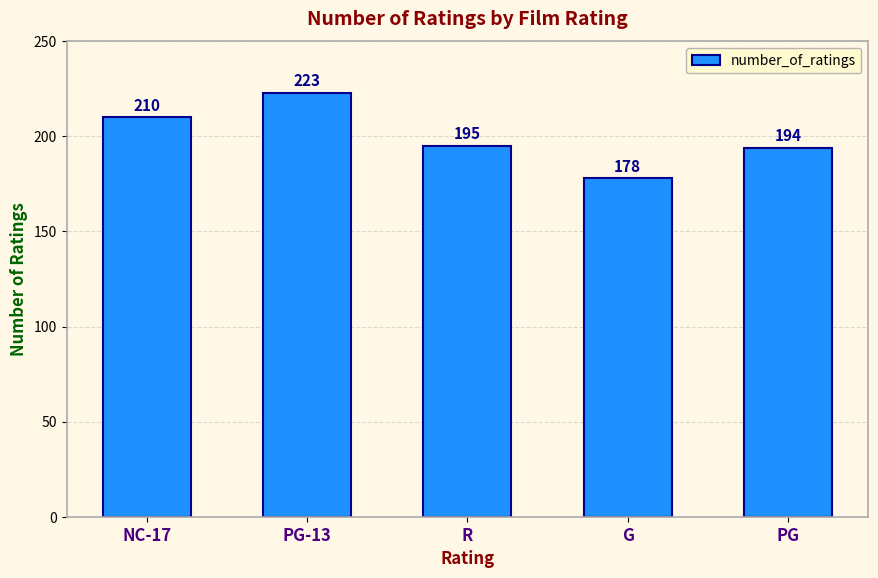

Rank the categories by value from lowest to highest.

G, PG, R, NC-17, PG-13